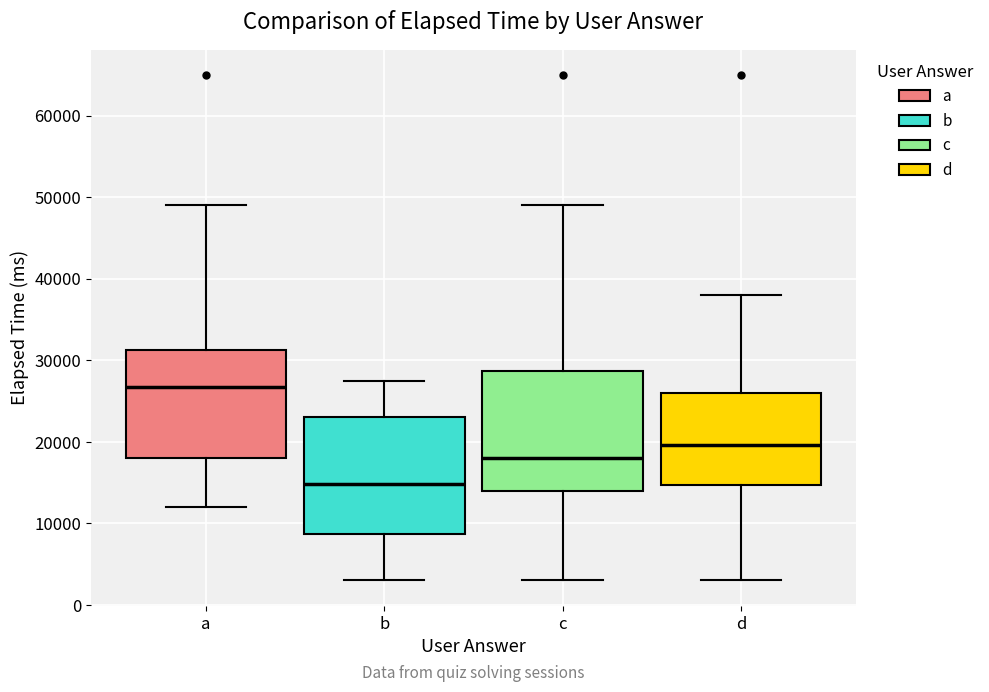

Where does the lower whisker of the box for a end on the y-axis? The values are not printed on the chart, so give them approximately, as read against the axis.

12000